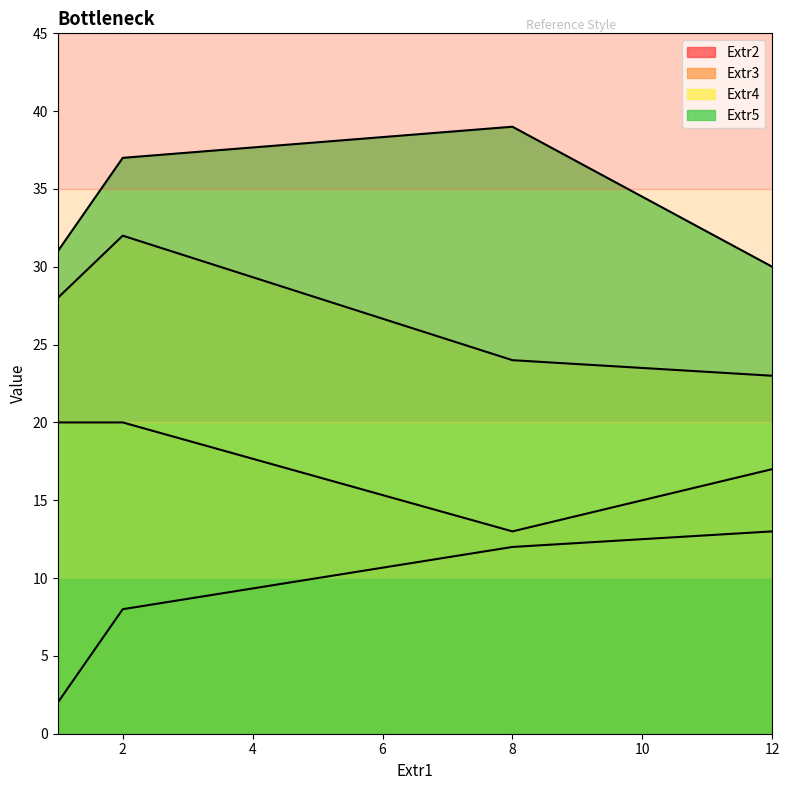

Which series changed the most between 12 and 2?

Extr4